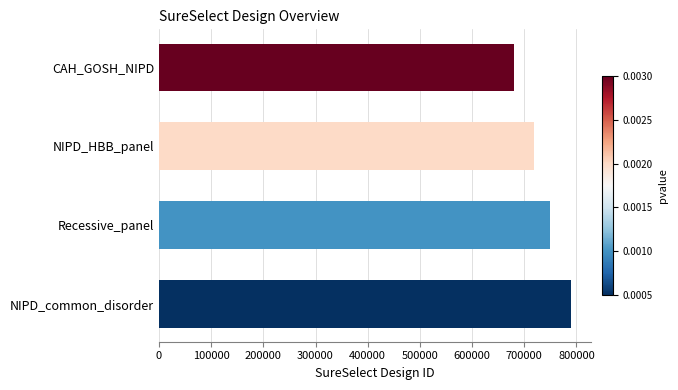

Which has a higher value, Recessive_panel or NIPD_HBB_panel?

Recessive_panel